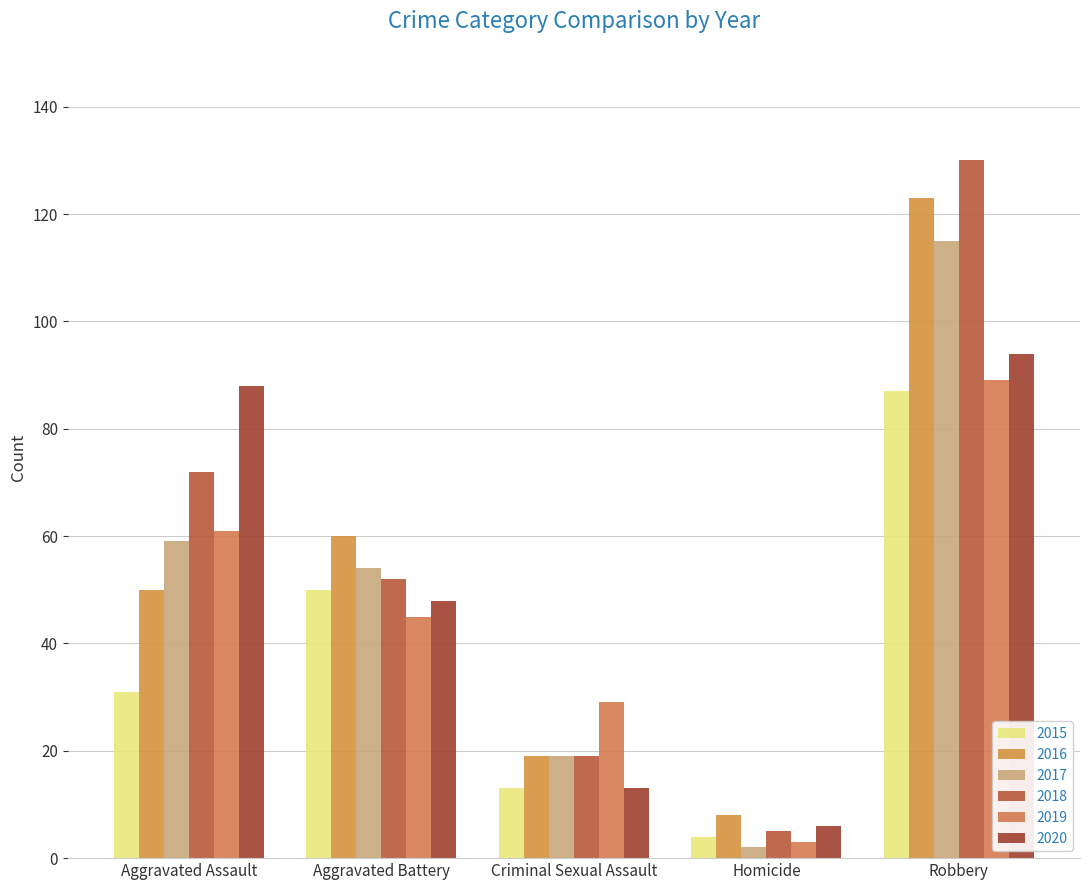

The 2019 series shows 3 at Homicide. True or false?

True